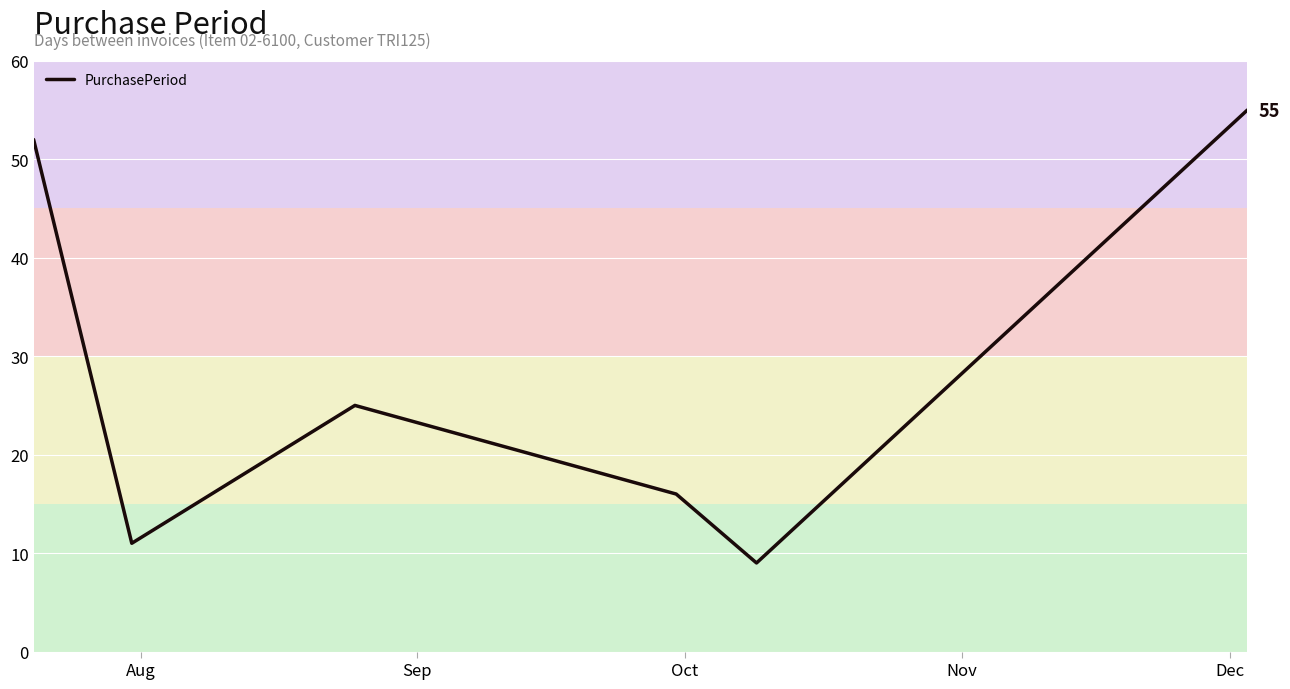

How many interior local peaks (higher than both neighbors) does the data have?

1